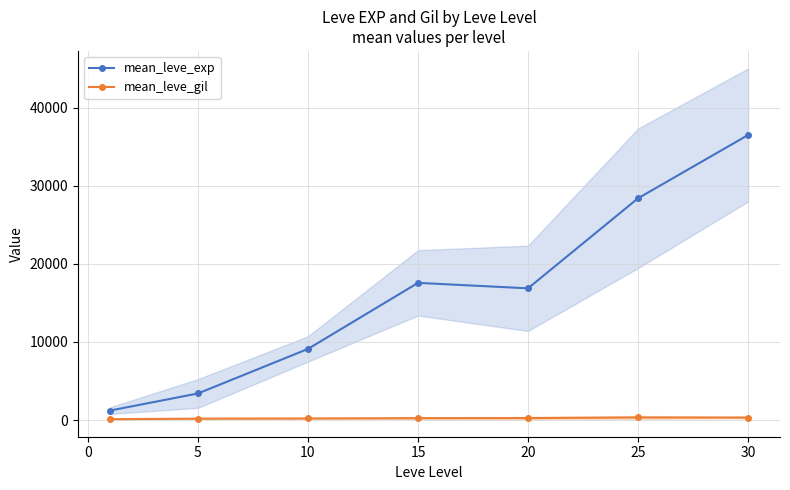

True or false: mean_leve_gil and mean_leve_exp cross at least once.

False